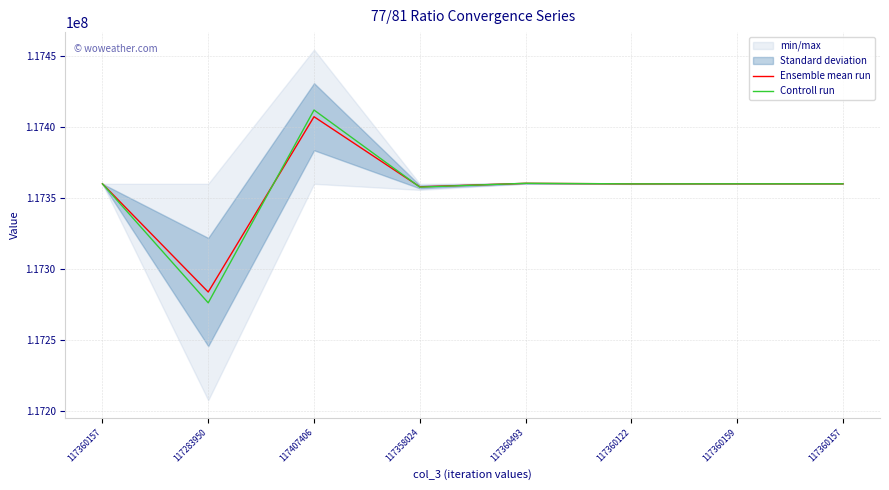

Between 117360122 and 117360157, which is larger?

117360157